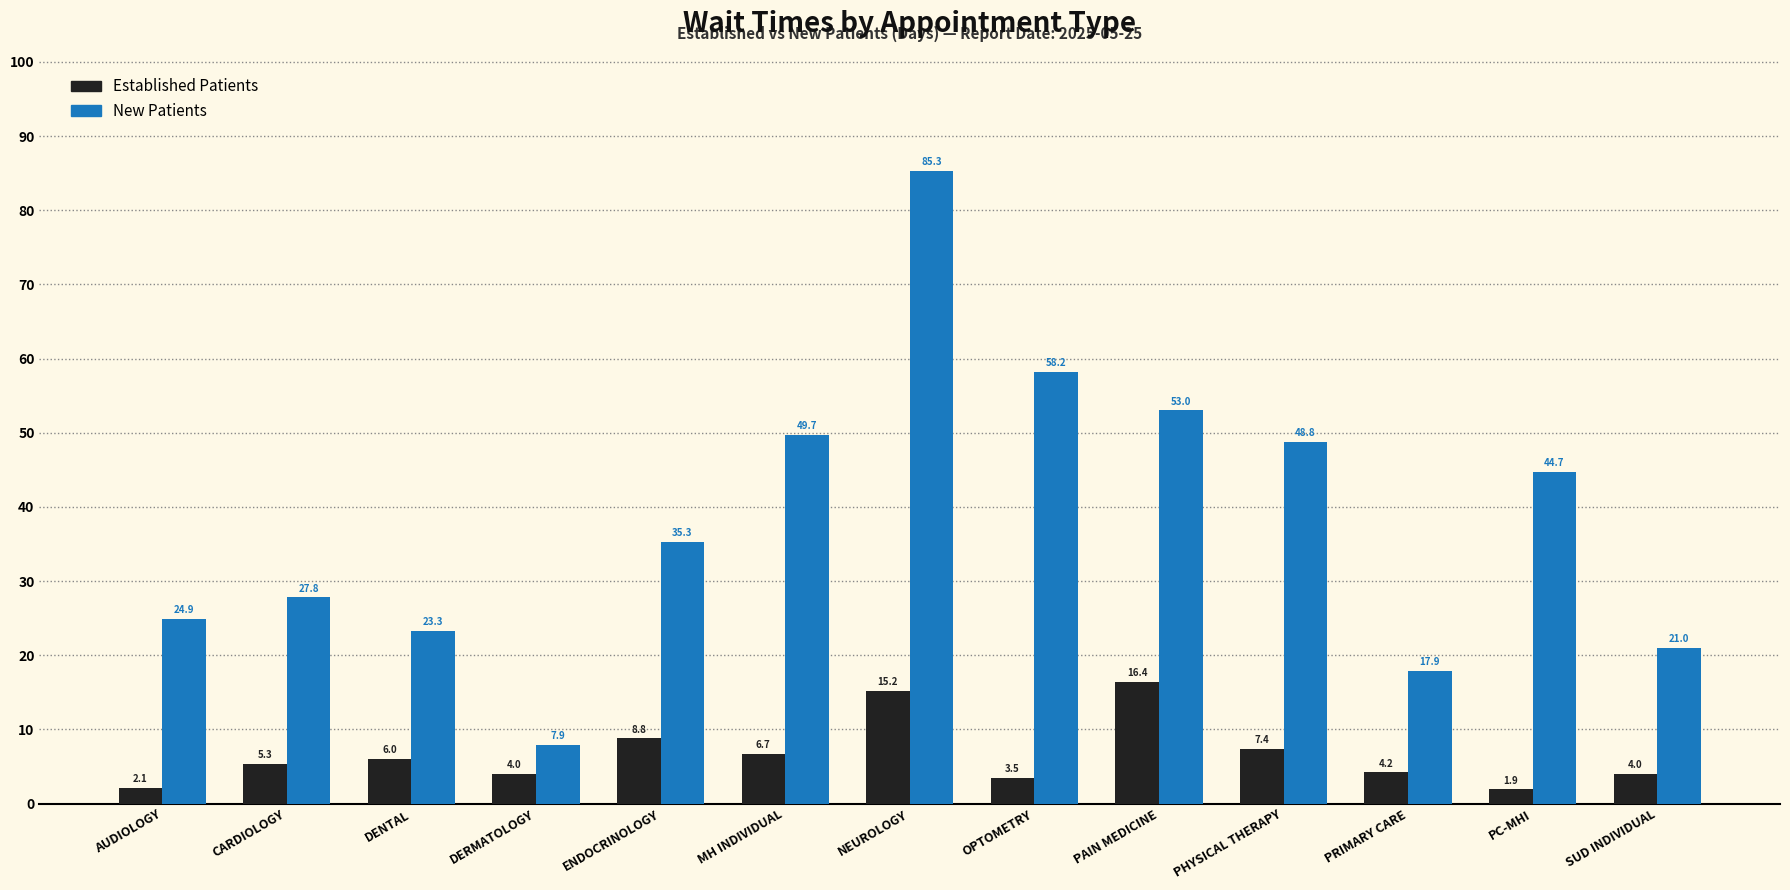

What is the maximum value shown in the chart?

85.3